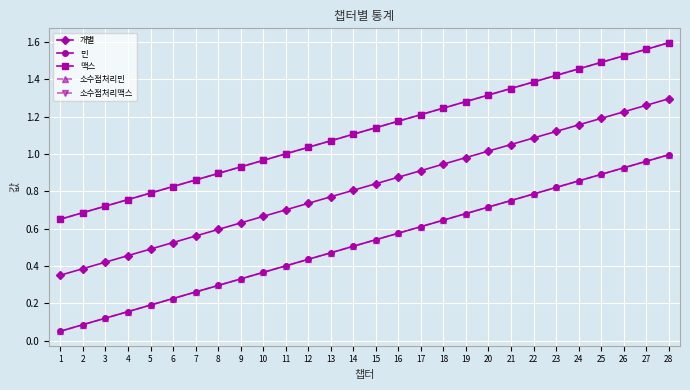

True or false: 맥스 and 소수점처리민 cross at least once.

False